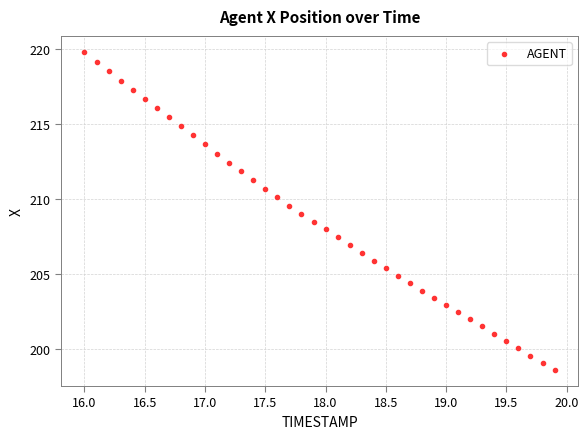

What is the range of Y values (max minus min)?

21.2